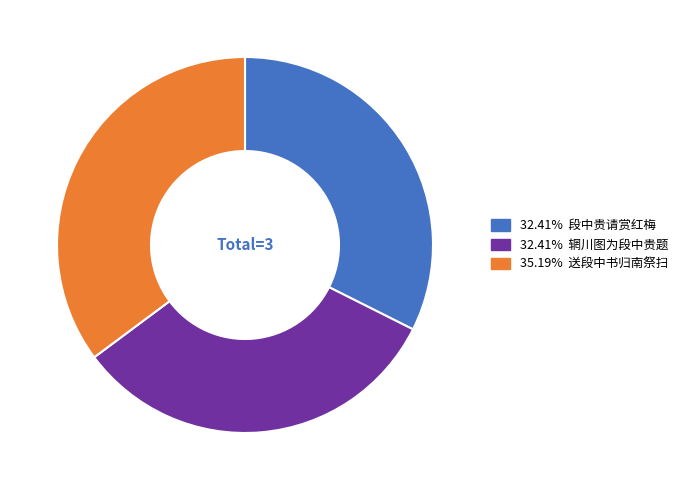

Is there a majority slice in this chart?

No